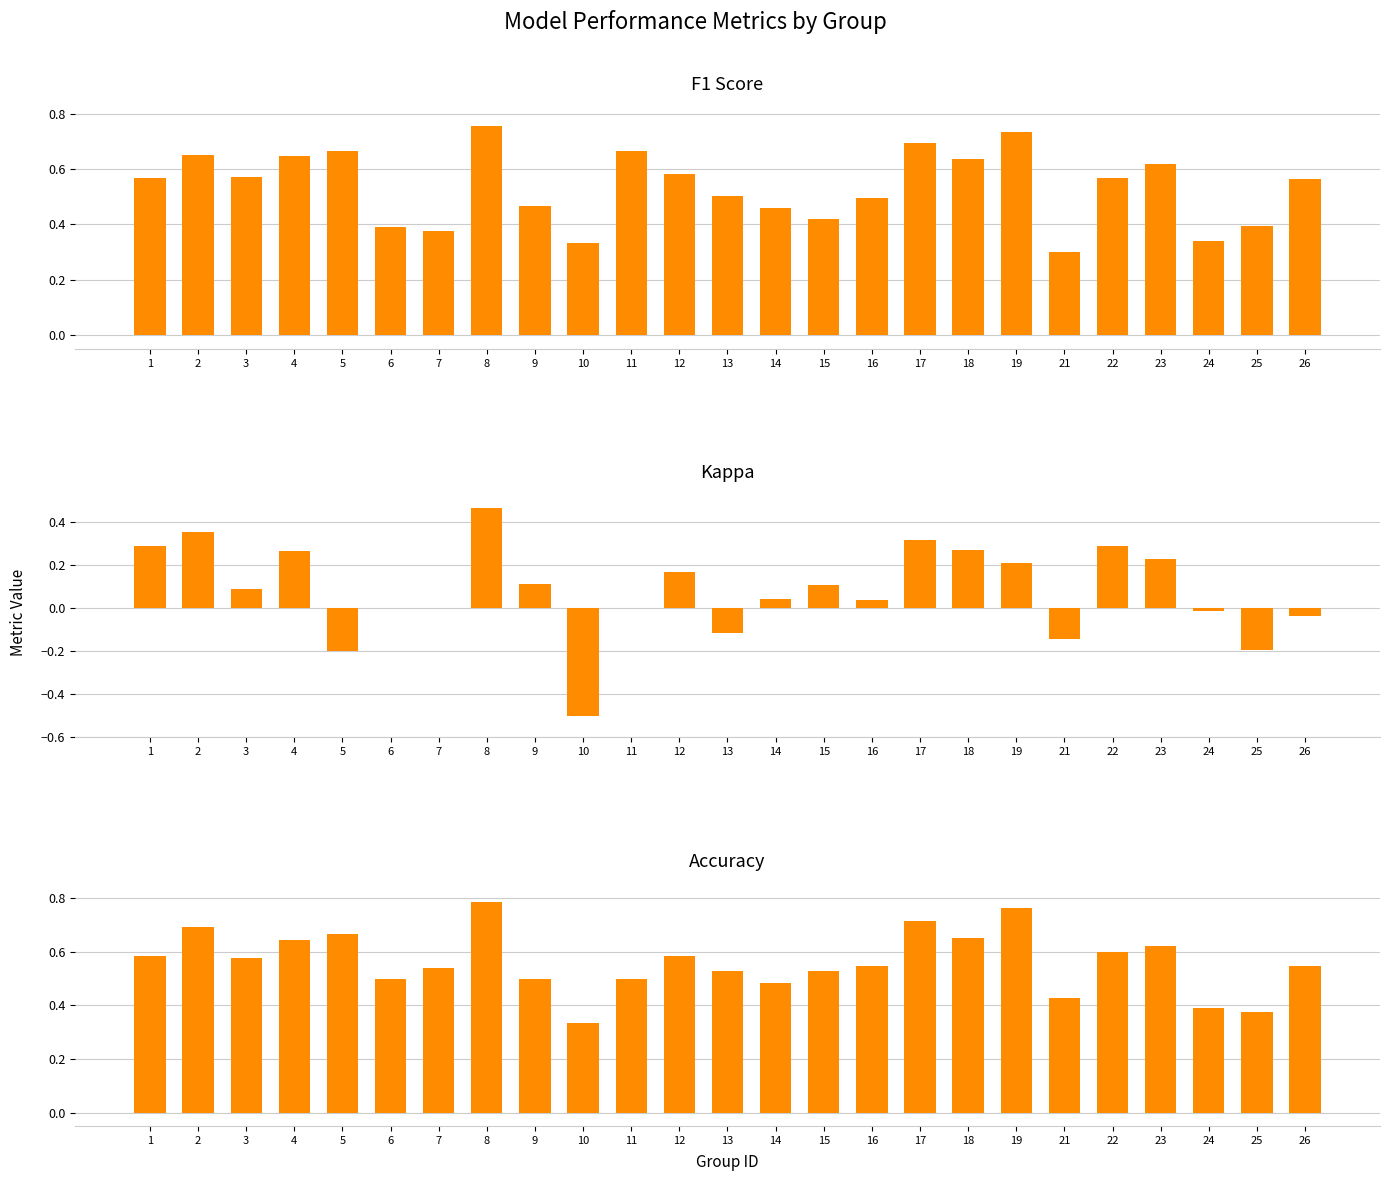

Reading left to right, what are all the values shown in this chart?

f1: 1=0.6	2=0.6	3=0.6	4=0.6	5=0.7	6=0.4	7=0.4	8=0.8	9=0.5	10=0.3	11=0.7	12=0.6	13=0.5	14=0.5	15=0.4	16=0.5	17=0.7	18=0.6	19=0.7	21=0.3	22=0.6	23=0.6	24=0.3	25=0.4	26=0.6
kappa: 1=0.3	2=0.3	3=0.1	4=0.3	5=-0.2	6=0.0	7=0.0	8=0.5	9=0.1	10=-0.5	11=0.0	12=0.2	13=-0.1	14=0.0	15=0.1	16=0.0	17=0.3	18=0.3	19=0.2	21=-0.1	22=0.3	23=0.2	24=-0.0	25=-0.2	26=-0.0
accuracy: 1=0.6	2=0.7	3=0.6	4=0.6	5=0.7	6=0.5	7=0.5	8=0.8	9=0.5	10=0.3	11=0.5	12=0.6	13=0.5	14=0.5	15=0.5	16=0.5	17=0.7	18=0.7	19=0.8	21=0.4	22=0.6	23=0.6	24=0.4	25=0.4	26=0.5